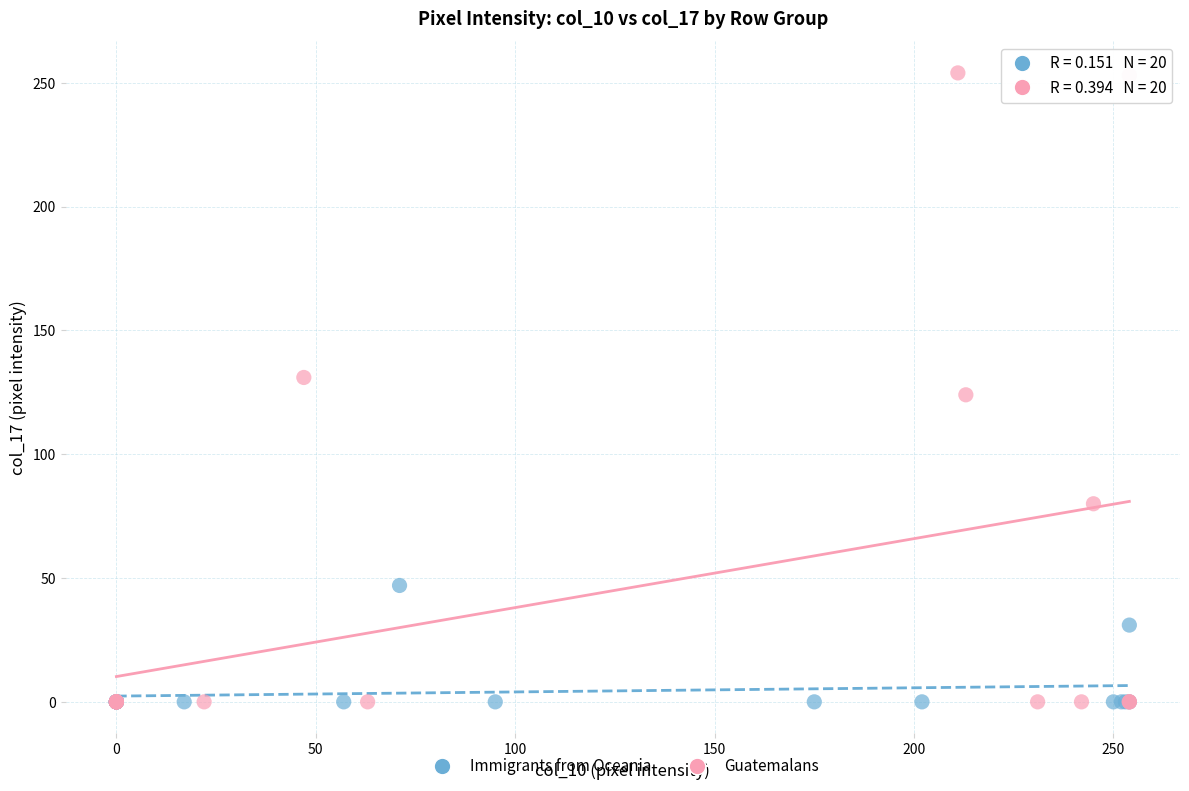

Which series has the largest Y range (max minus min)?

Guatemalans